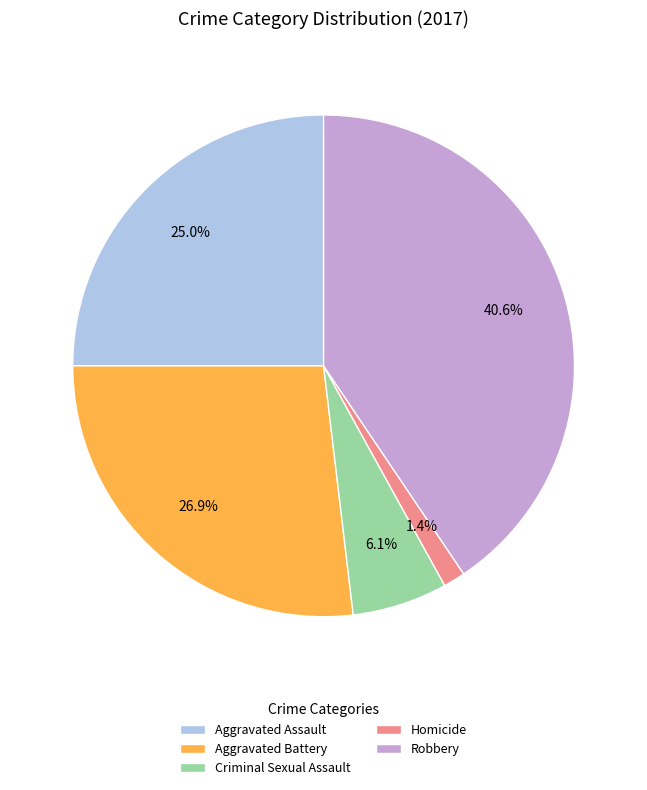

What percentage is NOT represented by Robbery?

59.4%